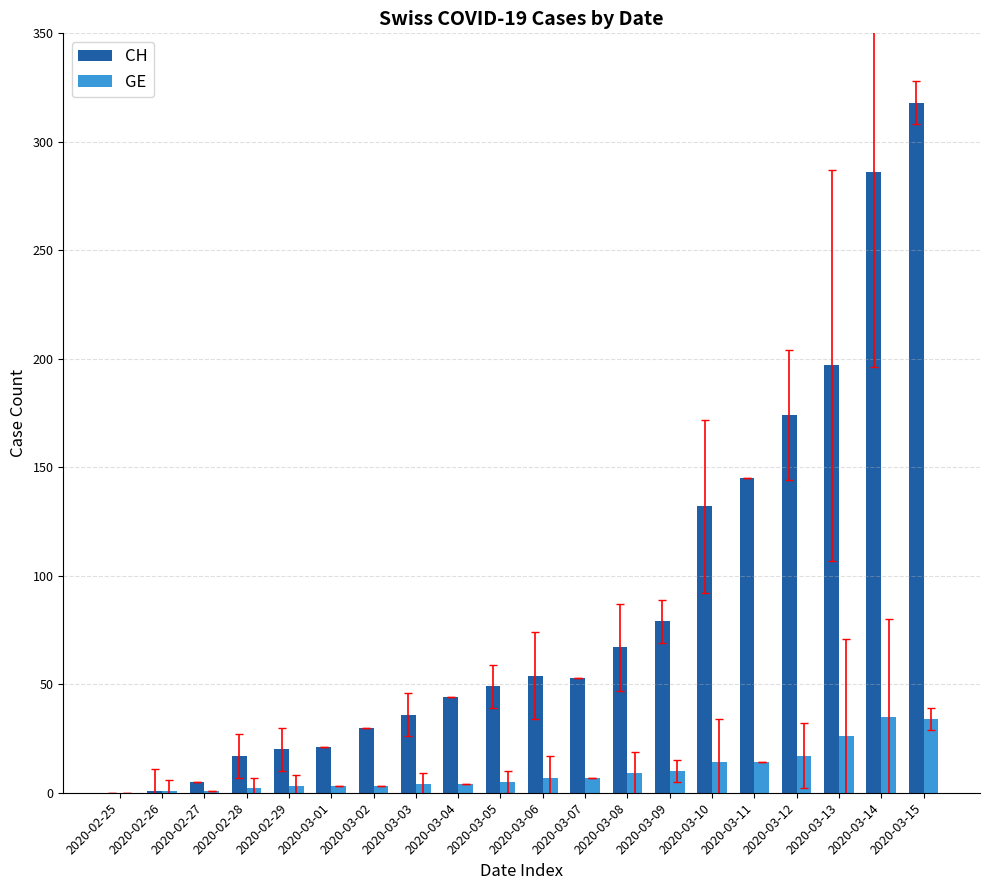

What is the maximum value shown in the chart?

318